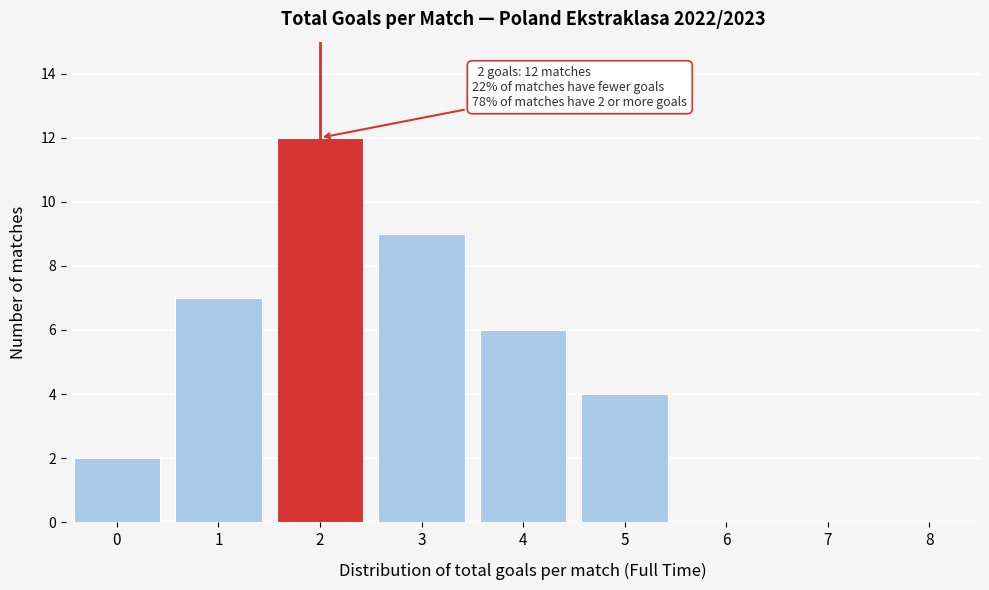

Reading right to left, extract all data points from this chart.

8=0	7=0	6=0	5=4	4=6	3=9	2=12	1=7	0=2